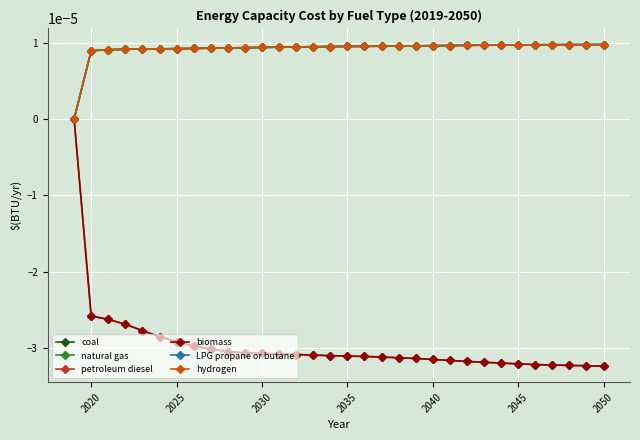

At how many categories does at least one series exceed 0?

31